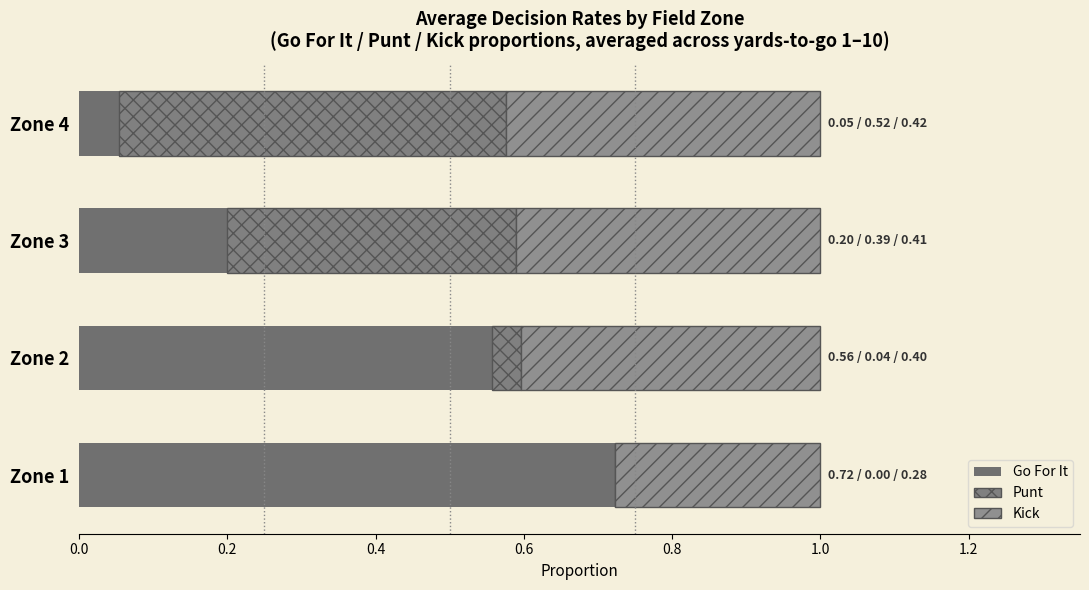

What is the value of the Punt bar at the 4th from the left?

0.5